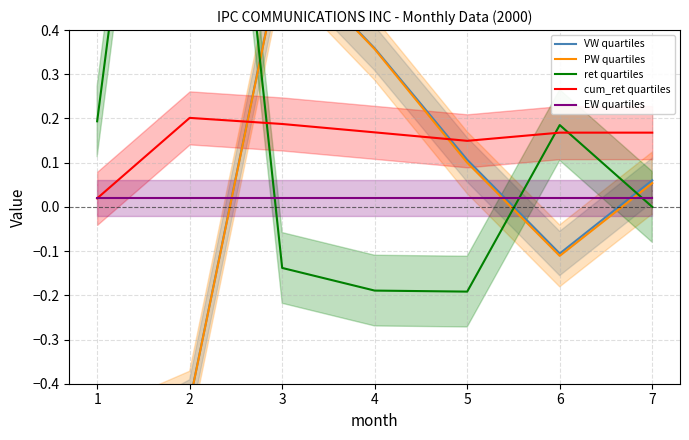

Where do ret quartiles and EW quartiles first cross each other?

2 and 3